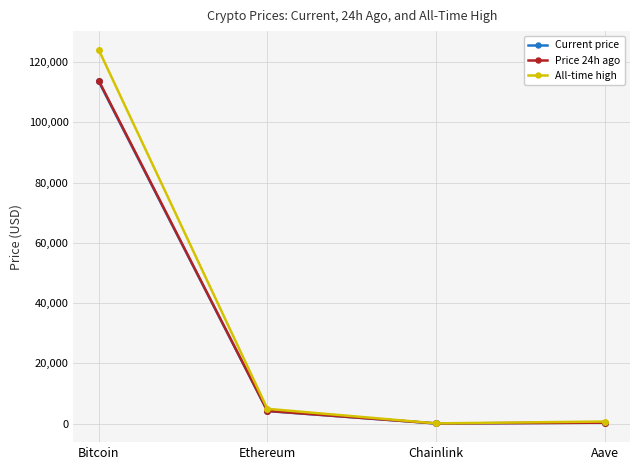

Which series has the largest range (max minus min)?

All-time high